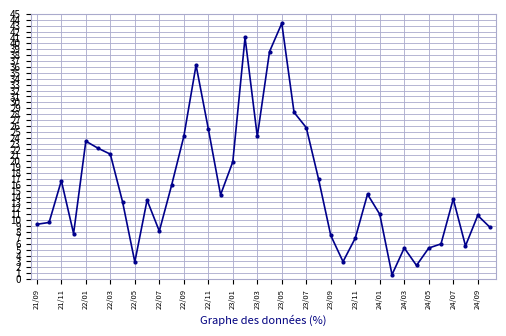

What is the value of the 20th point from the left?

38.6